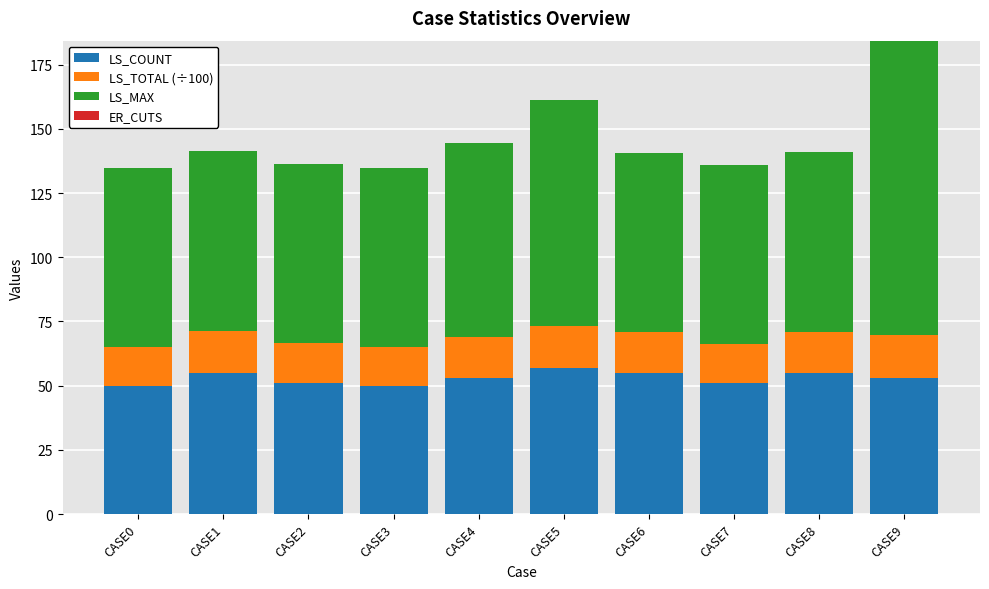

Reading left to right, transcribe the values for LS_COUNT.

CASE0=50.0	CASE1=55.0	CASE2=51.0	CASE3=50.0	CASE4=53.0	CASE5=57.0	CASE6=55.0	CASE7=51.0	CASE8=55.0	CASE9=53.0